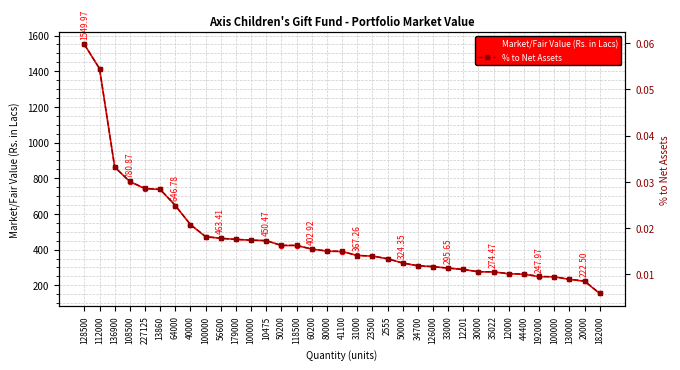

What is the maximum value shown in the chart?

1550.0